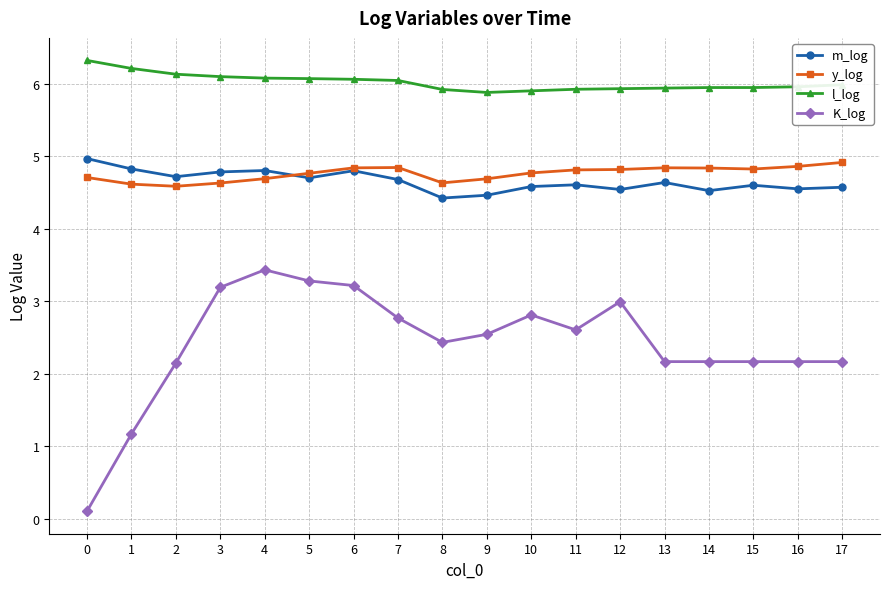

Is the value of m_log at 7 greater than the value of K_log at 12?

Yes